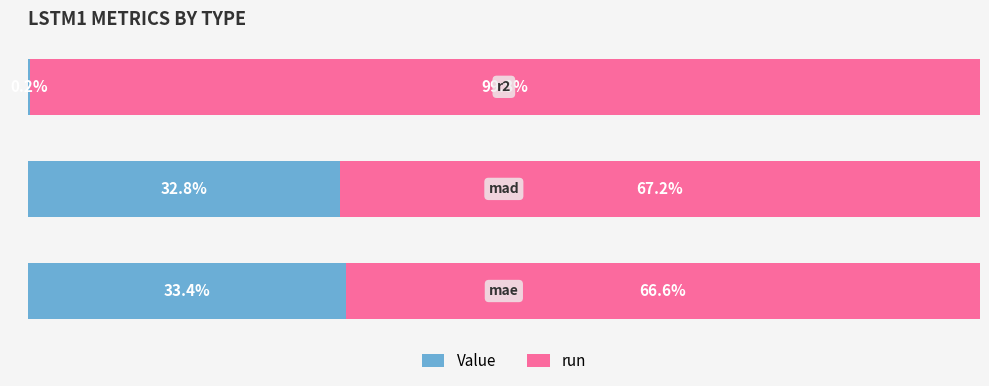

What are all the series names shown in the legend?

Value, run